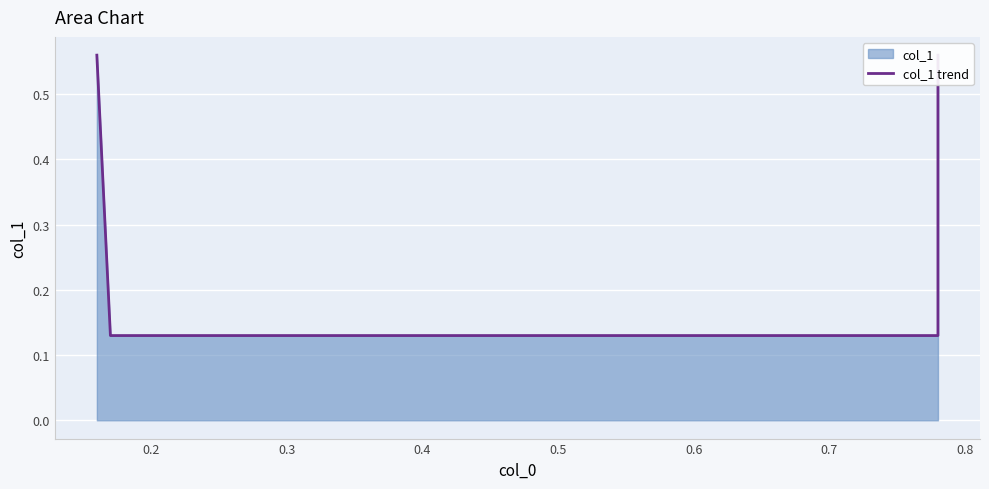

Does the chart display data point markers on the line(s)?

No